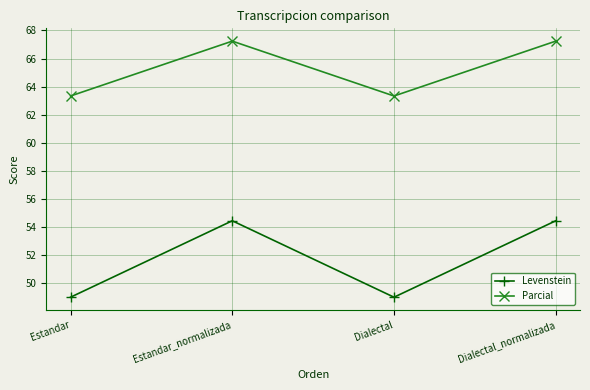

What are all the series names shown in the legend?

Levenstein, Parcial